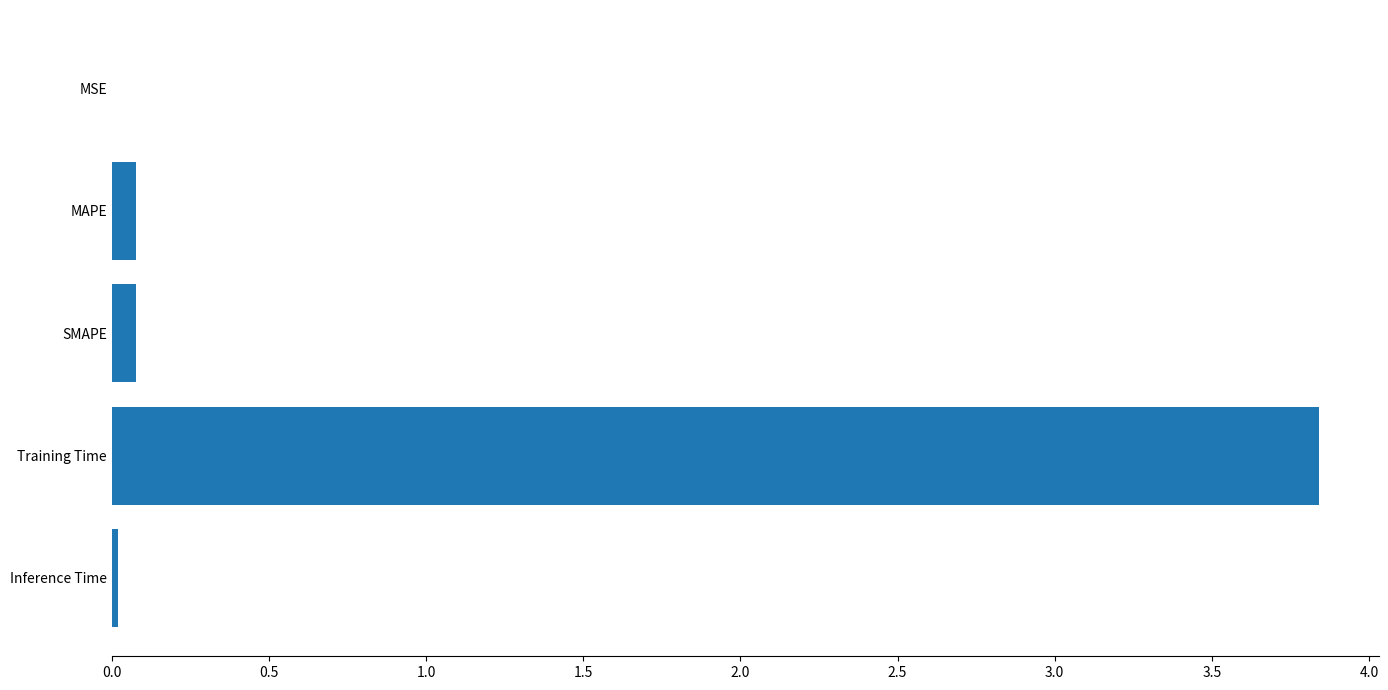

What value does the data have at Training Time?

3.8